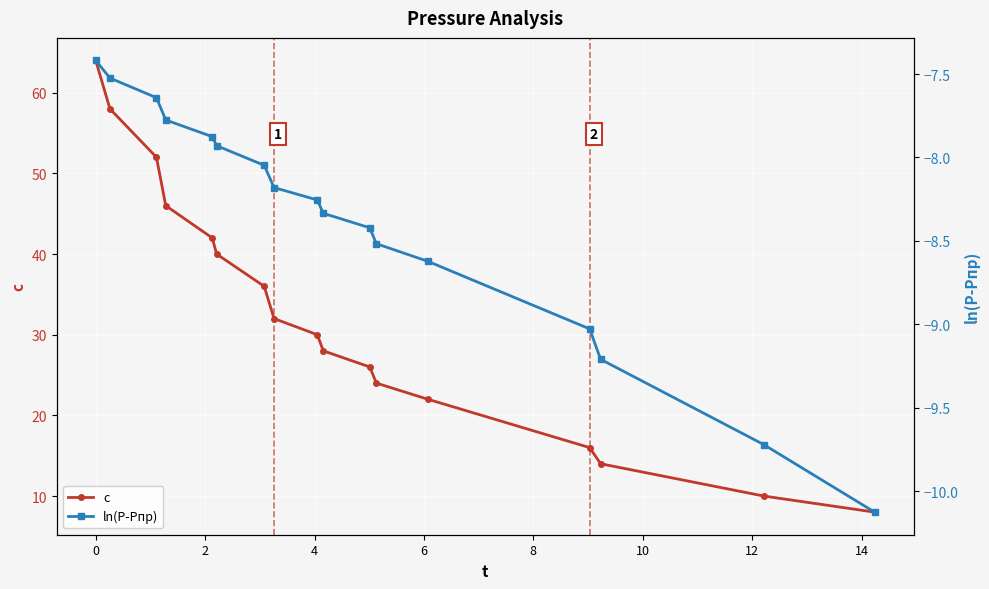

How many values in the ln(P-Pпр) series exceed -8?

6